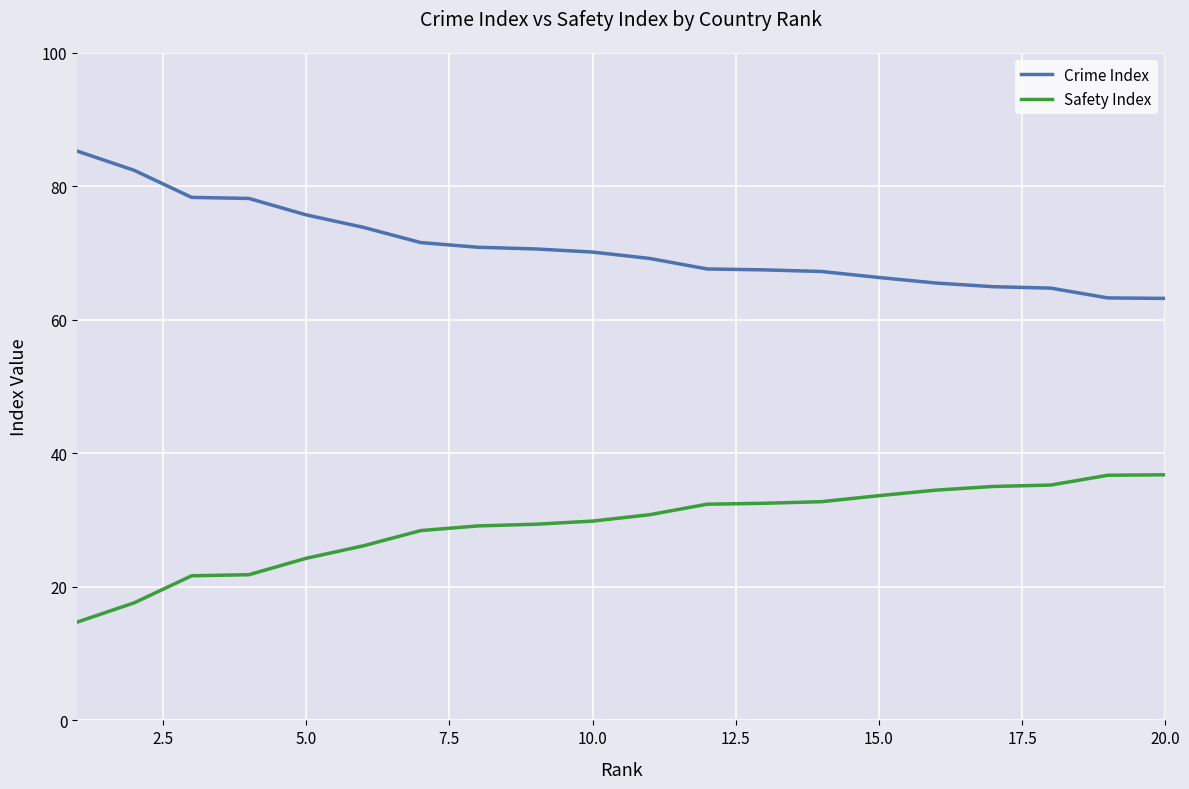

True or false: Safety Index and Crime Index cross at least once.

False